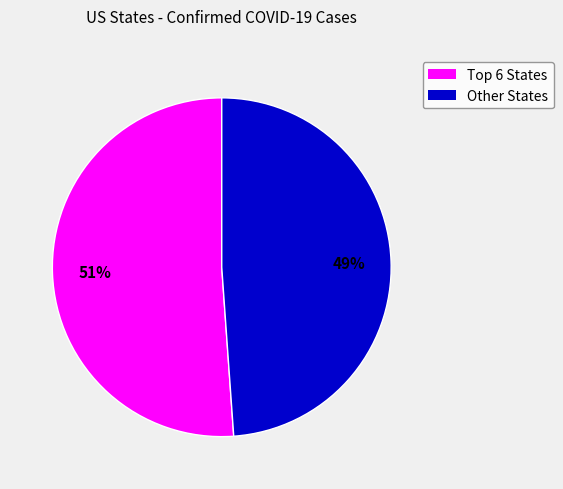

To the nearest percent, what is the difference between the largest and smallest slice percentages?

2%